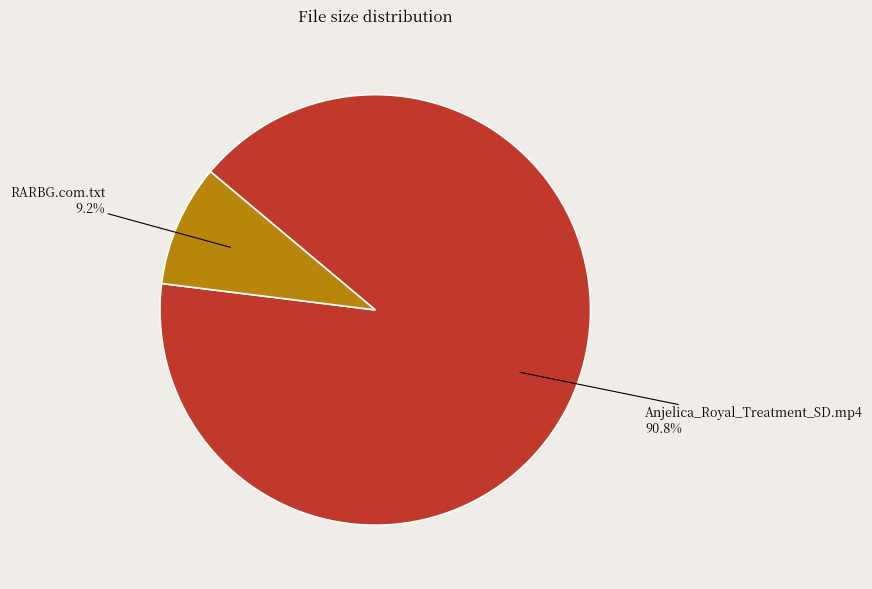

How many slices are in this pie chart?

2